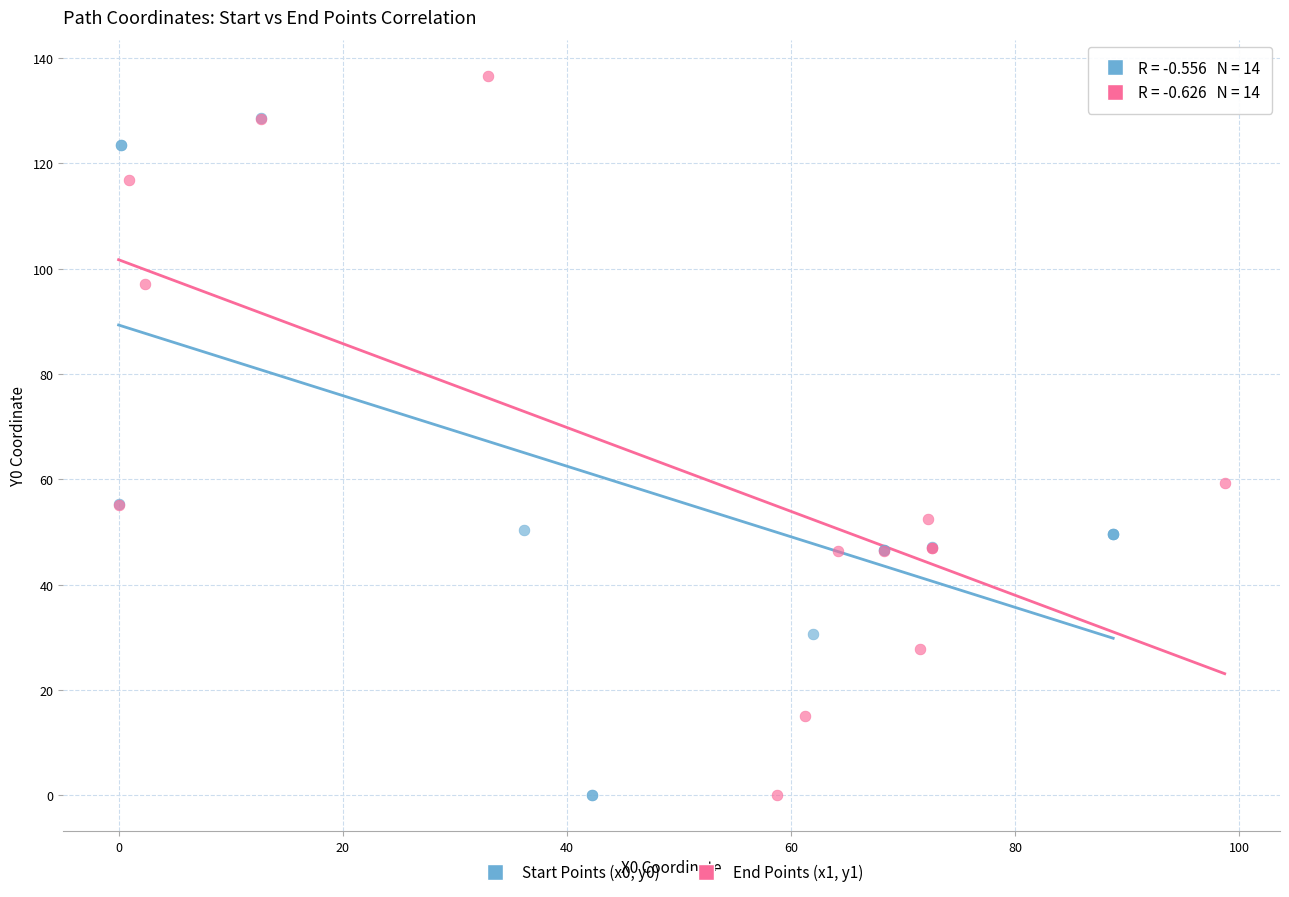

Which series contains the highest Y value?

End Points (x1, y1)